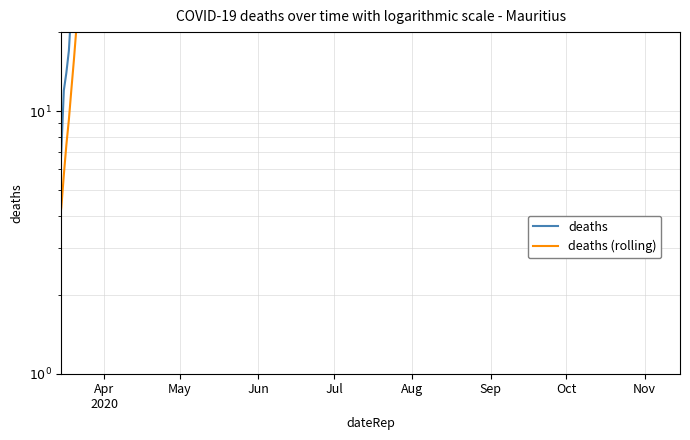

How many deaths (rolling) values are between 0 and 89?

20